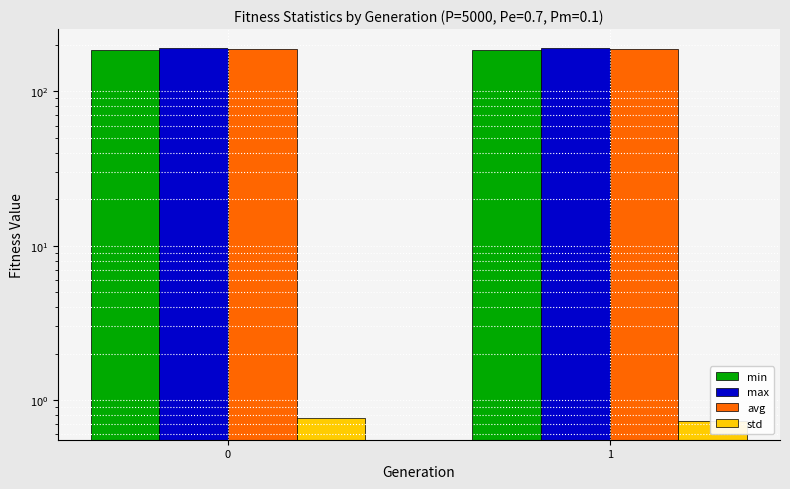

Rank the series by their maximum value, from lowest to highest.

std, min, avg, max